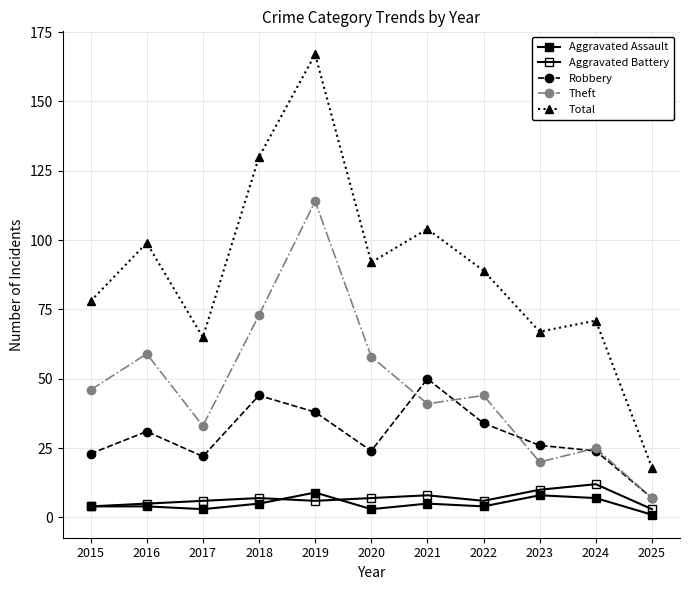

Is this an area chart (filled region under the line)?

No